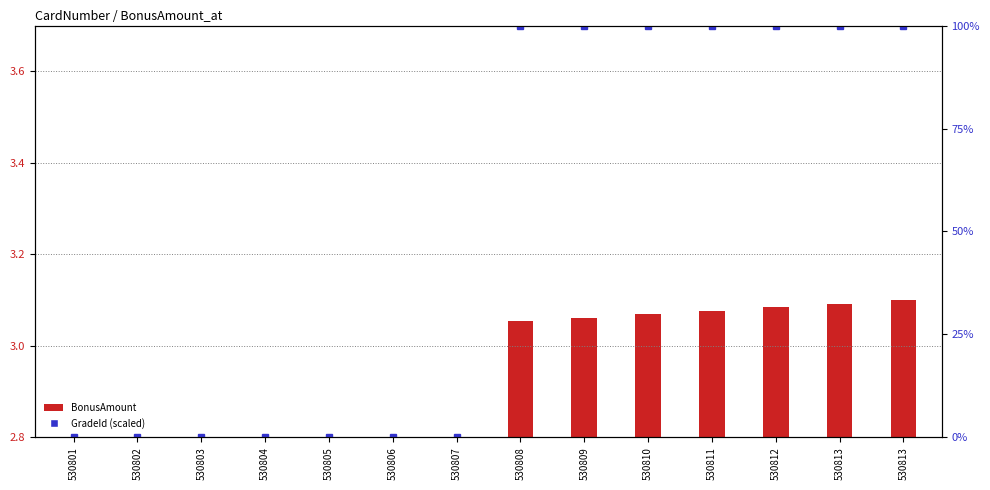

Is it true that the value at 530807 is 0?

True